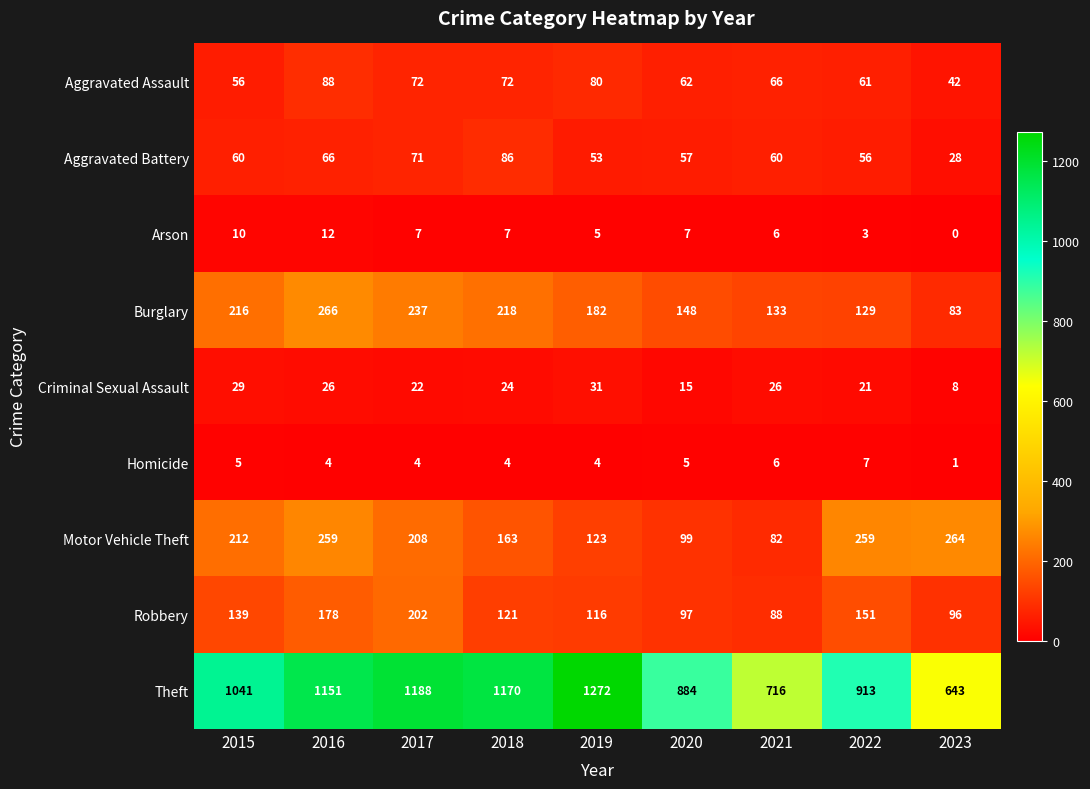

Which series has the widest spread of values?

Theft